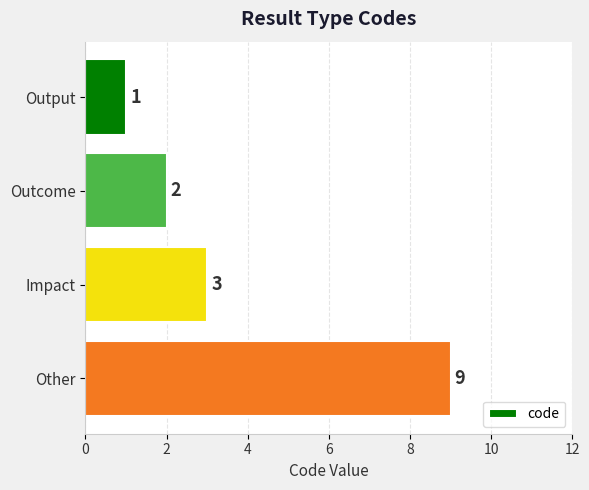

What is the difference between the maximum and minimum values?

8